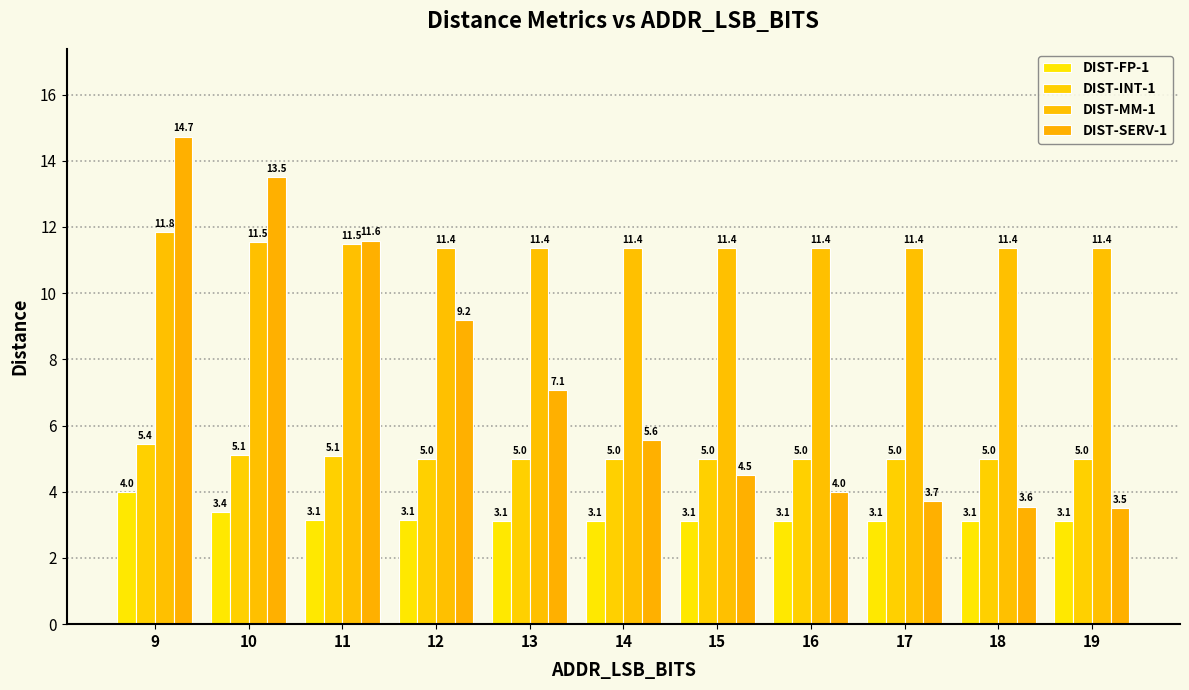

What is the minimum value for DIST-INT-1?

5.0